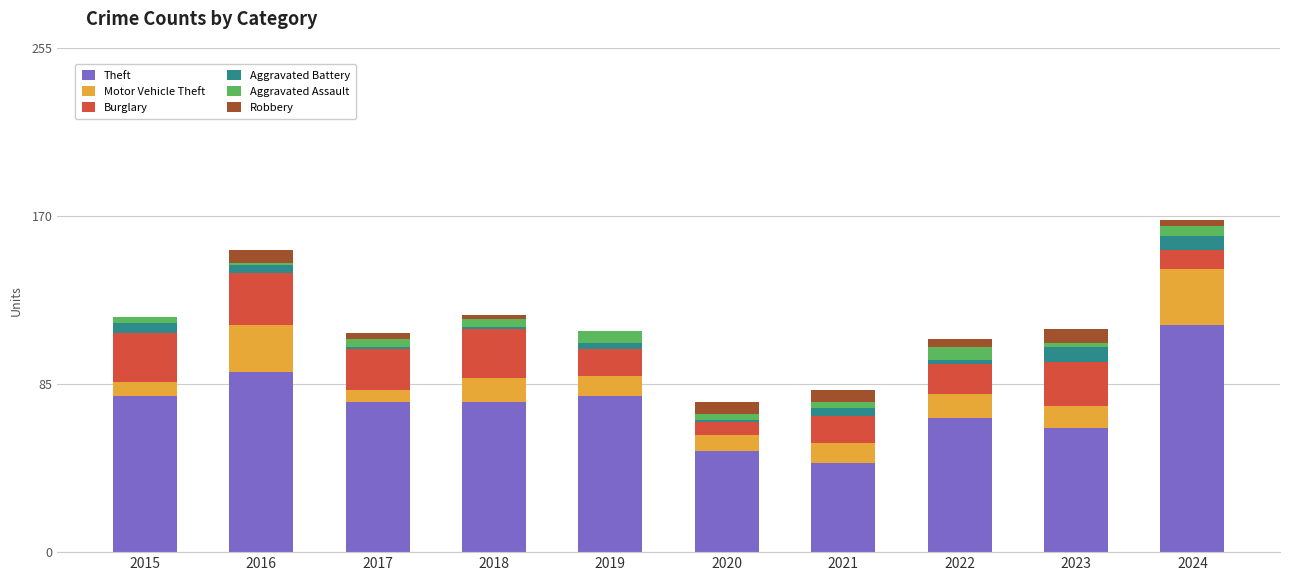

At which label does Theft reach its peak?

2024